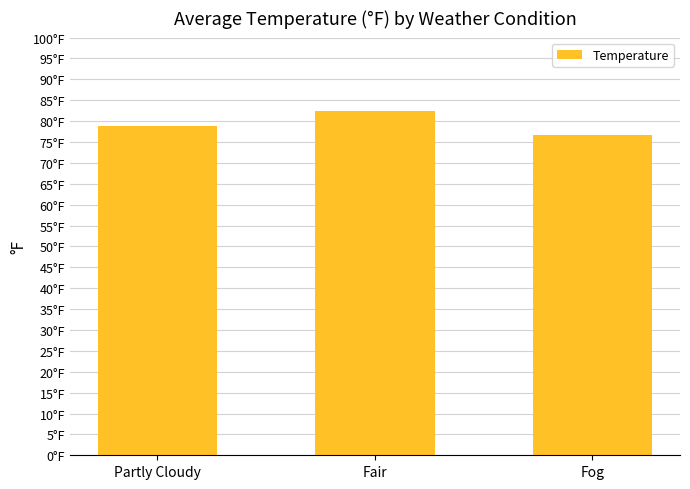

What is the minimum value shown in the chart?

76.6